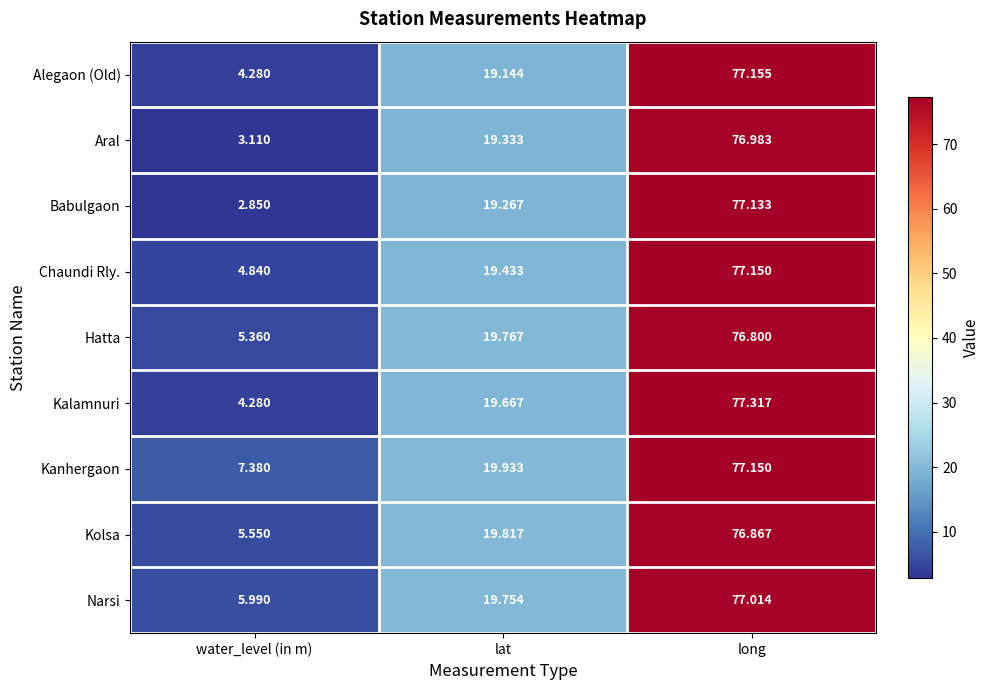

Which series has the widest spread of values?

Babulgaon